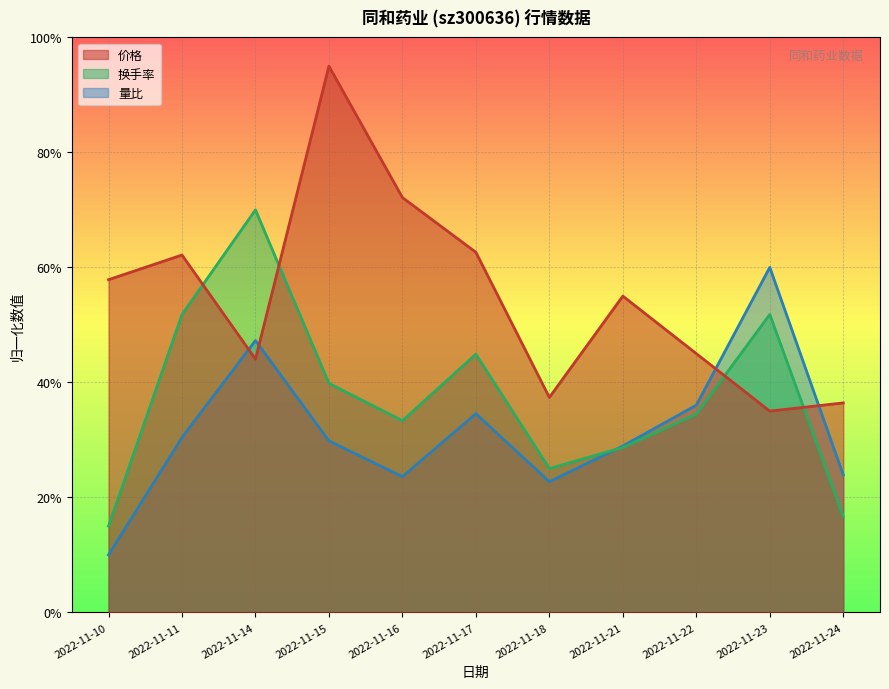

In 价格, how many points are higher than both neighbors (excluding endpoints)?

3